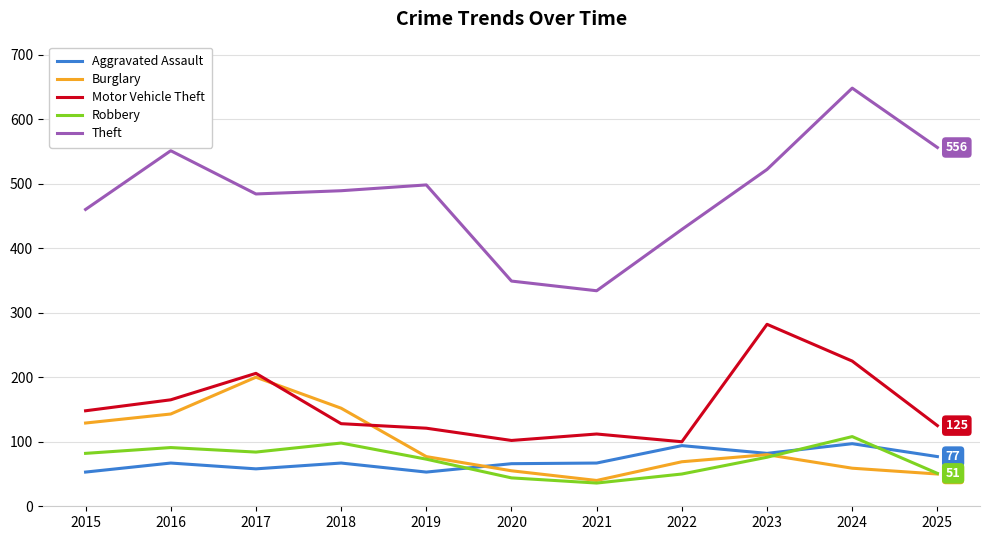

The value of Aggravated Assault at 2022 is 126. True or false?

False